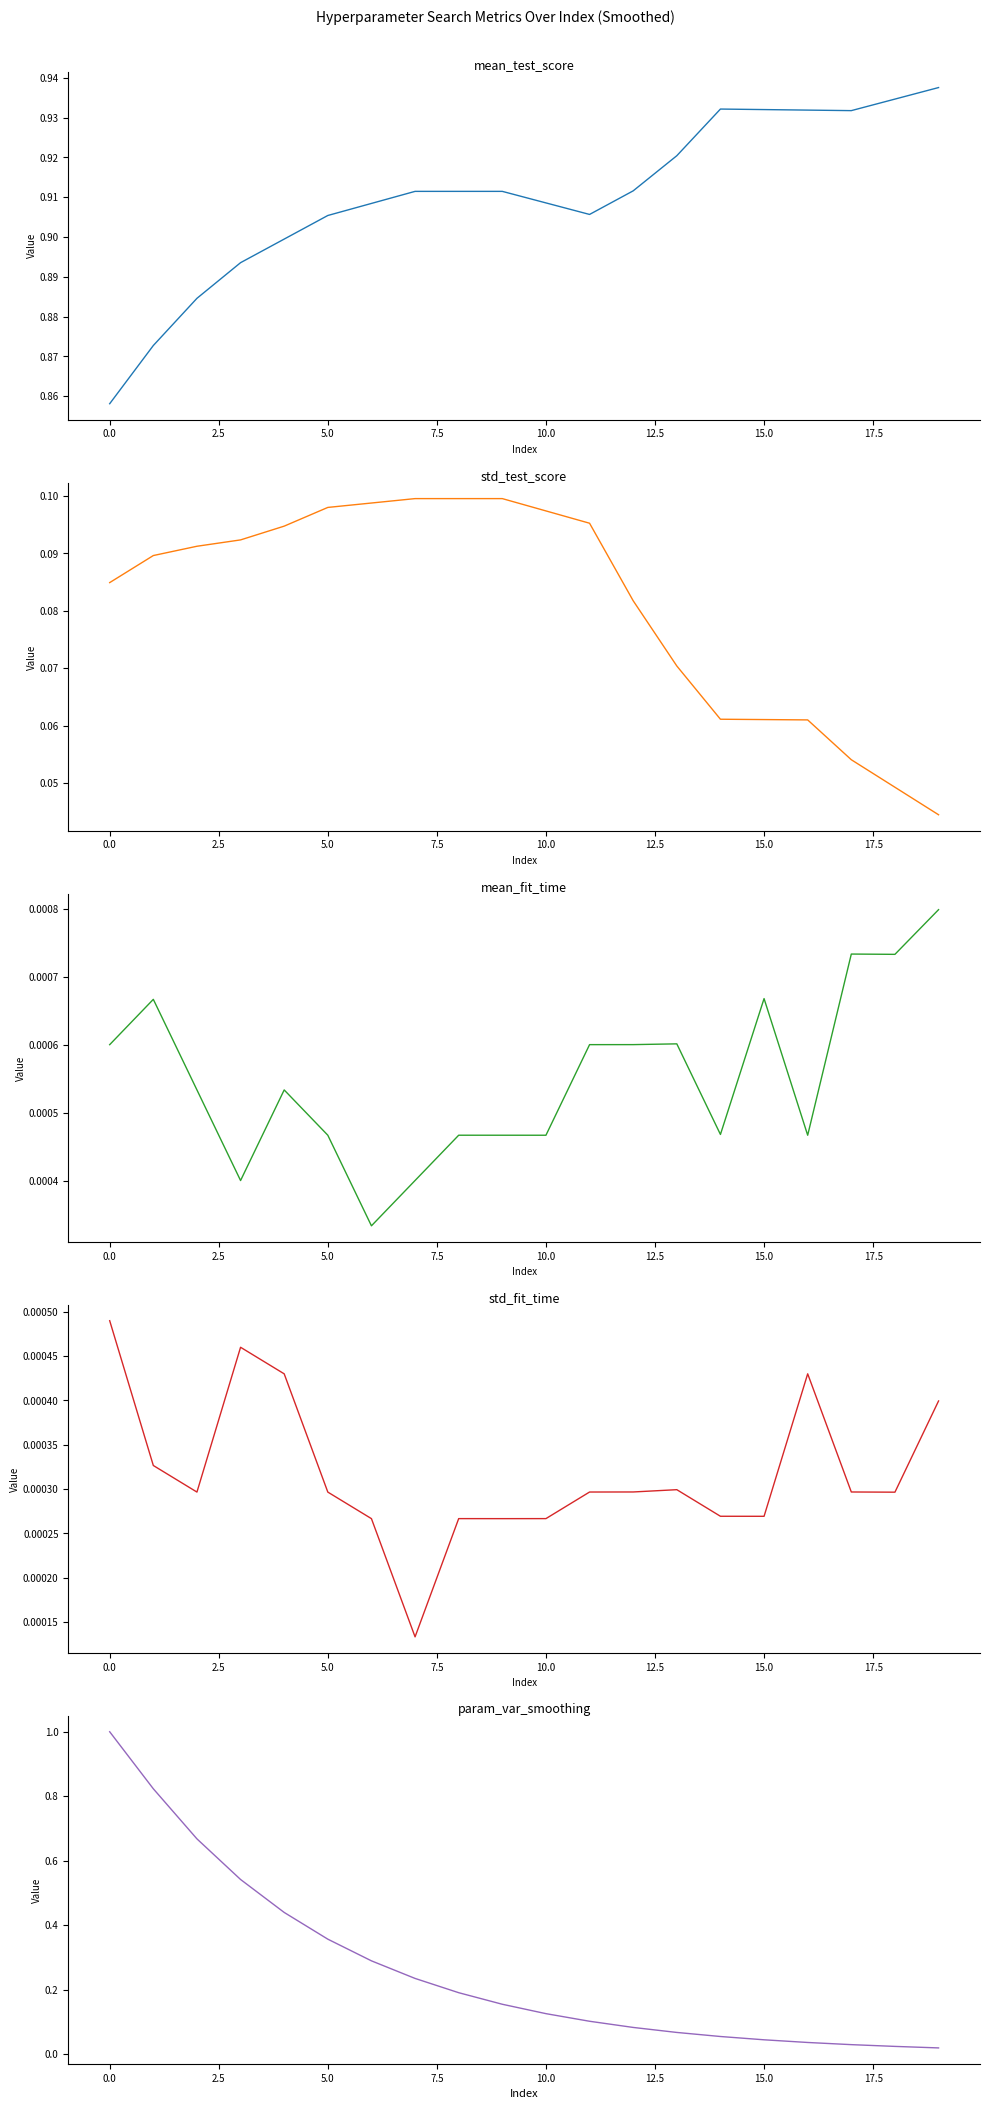

Reading right to left, extract all data points from this chart.

mean_test_score: 0.9	0.9	0.9	0.9	0.9	0.9	0.9	0.9	0.9	0.9	0.9	0.9	0.9	0.9	0.9	0.9	0.9	0.9	0.9	0.9
std_test_score: 0.0	0.0	0.1	0.1	0.1	0.1	0.1	0.1	0.1	0.1	0.1	0.1	0.1	0.1	0.1	0.1	0.1	0.1	0.1	0.1
mean_fit_time: 0.0	0.0	0.0	0.0	0.0	0.0	0.0	0.0	0.0	0.0	0.0	0.0	0.0	0.0	0.0	0.0	0.0	0.0	0.0	0.0
std_fit_time: 0.0	0.0	0.0	0.0	0.0	0.0	0.0	0.0	0.0	0.0	0.0	0.0	0.0	0.0	0.0	0.0	0.0	0.0	0.0	0.0
param_var_smoothing: 0.0	0.0	0.0	0.0	0.0	0.1	0.1	0.1	0.1	0.1	0.2	0.2	0.2	0.3	0.4	0.4	0.5	0.7	0.8	1.0